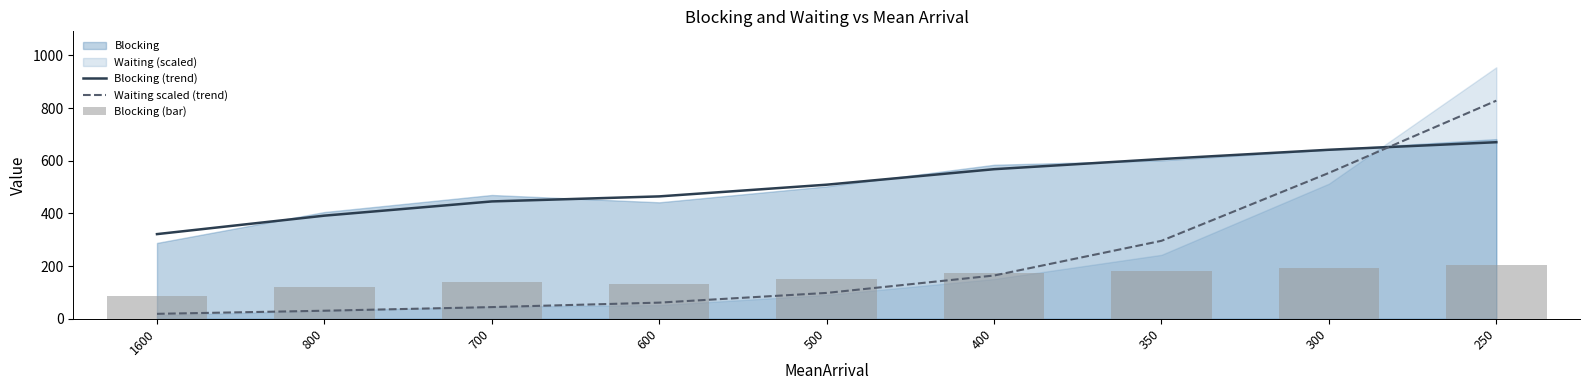

What is the average value of the Waiting scaled (trend) series?

232.7